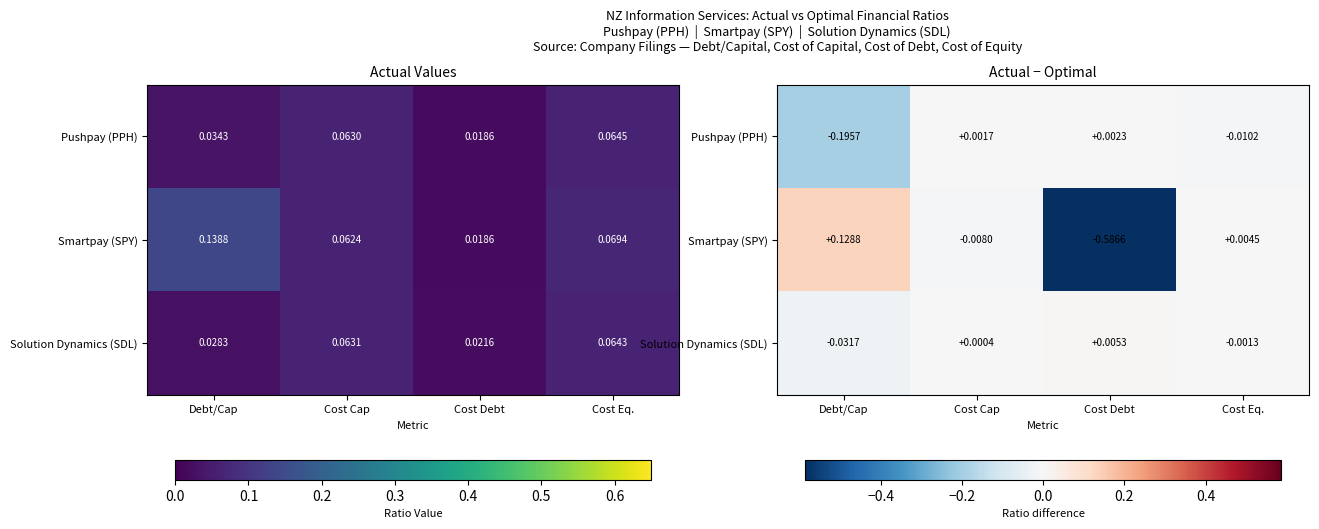

At which category is the sum across all series the highest?

Cost Cap